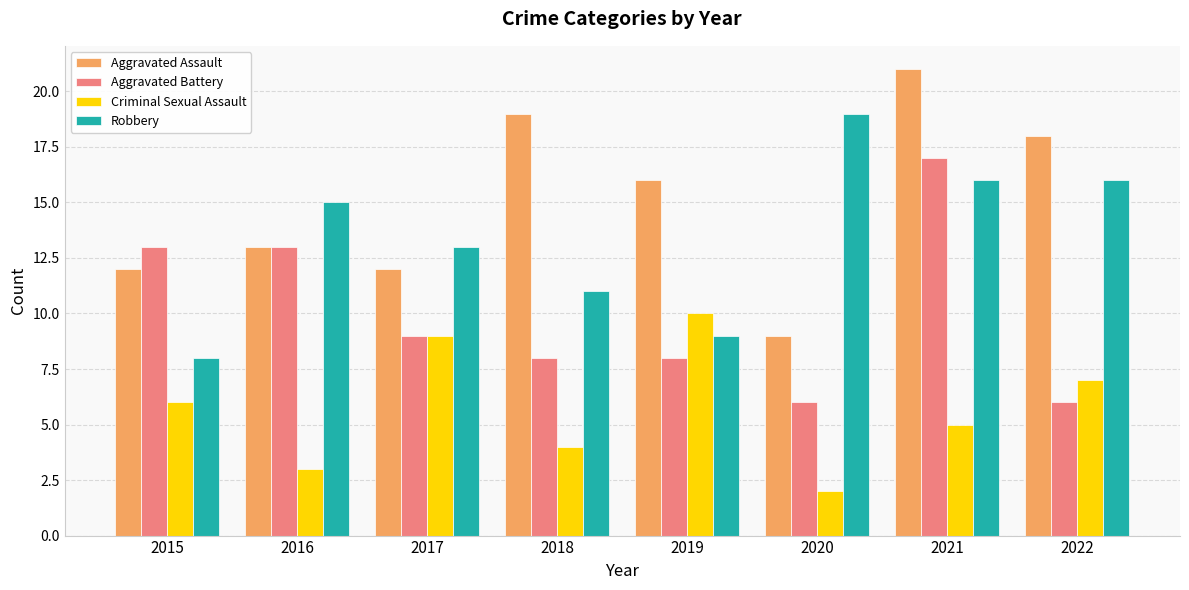

What is the difference between the second highest and minimum values in the Aggravated Assault series?

10